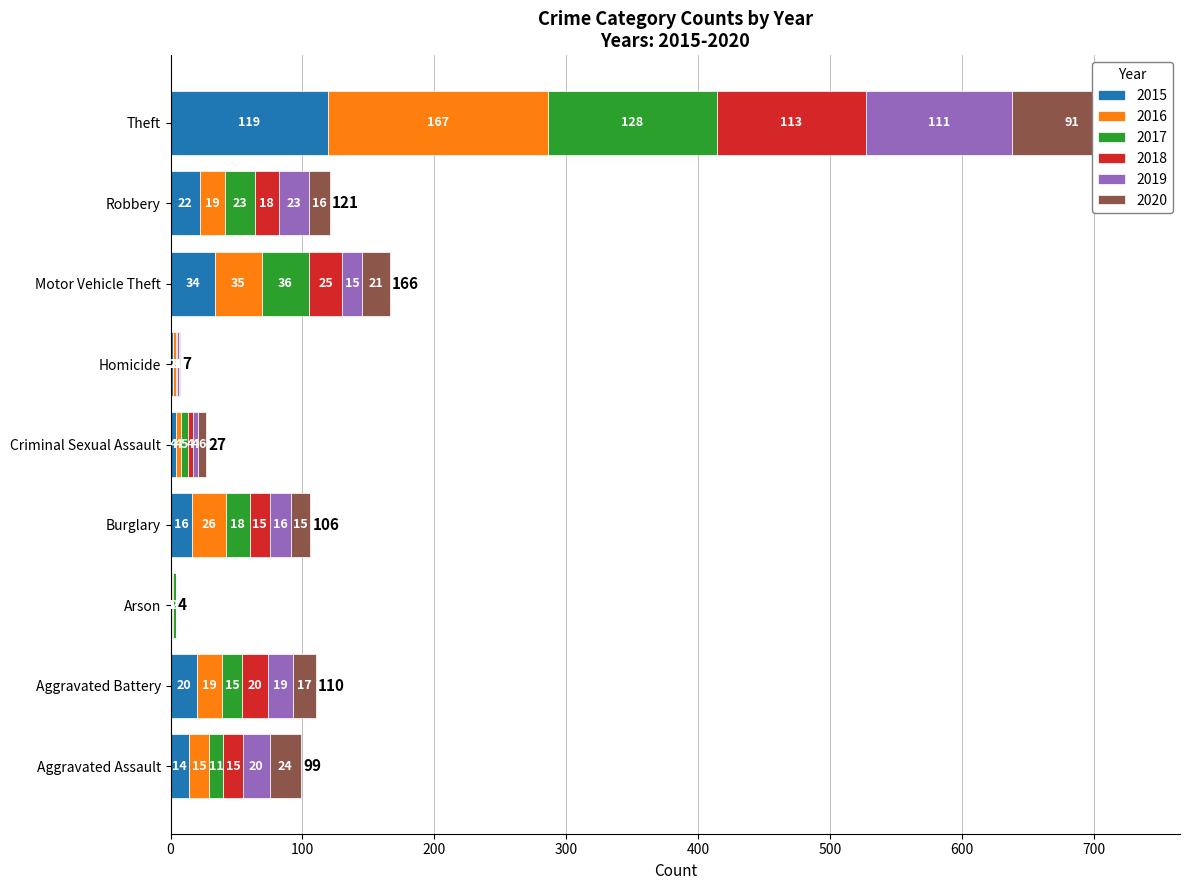

How many values in the 2019 series are below 16?

4